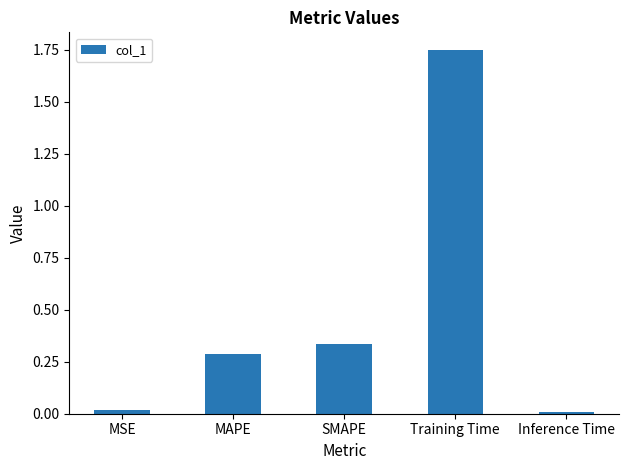

What is the label of the 2nd bar from the left?

MAPE